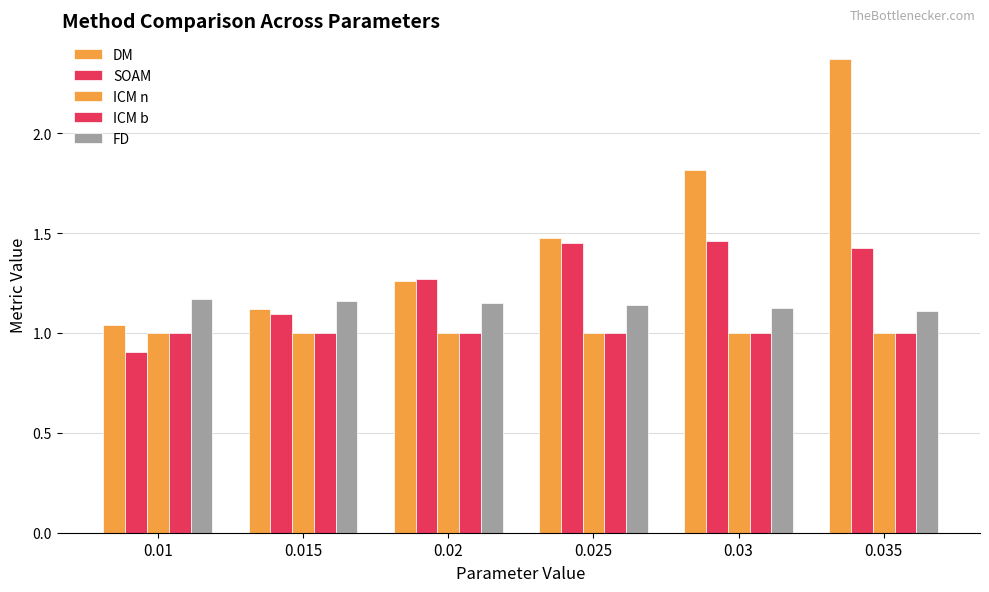

Does the chart contain any negative values?

No